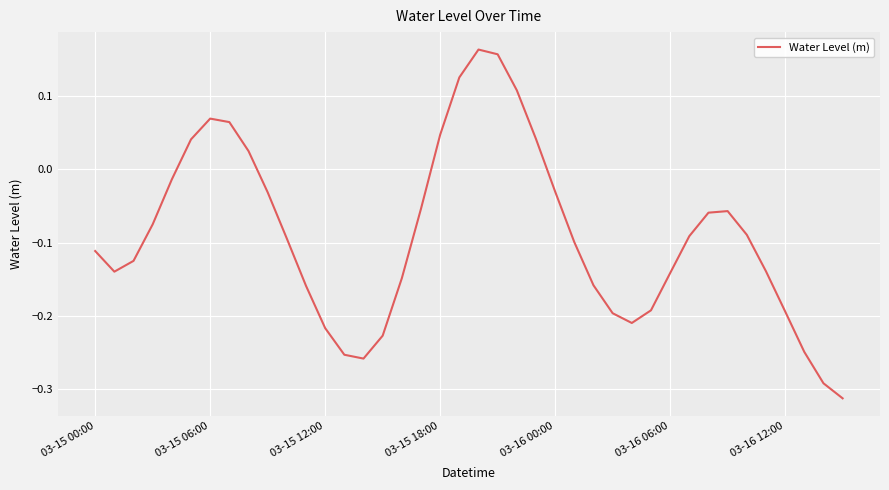

What is the difference between the maximum and minimum values?

0.5